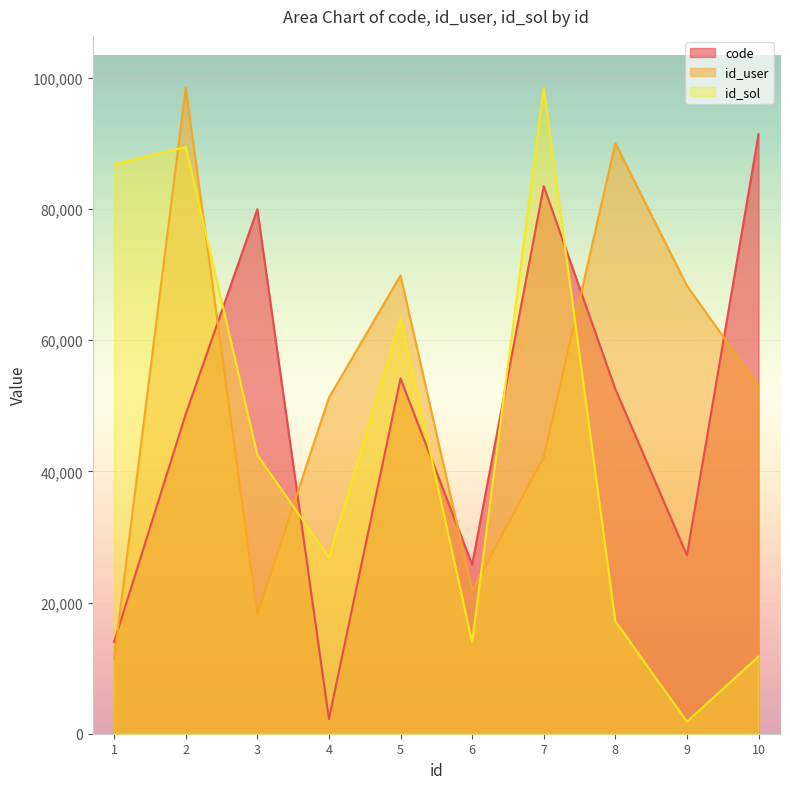

Reading left to right, transcribe all the data shown in this chart.

code: 14011	48743	79985	2246	54163	25788	83493	52569	27230	91429
id_user: 11423	98536	18210	51245	69884	21802	42170	90057	68318	52966
id_sol: 86846	89455	42521	26867	63347	13935	98440	17167	1839	11775